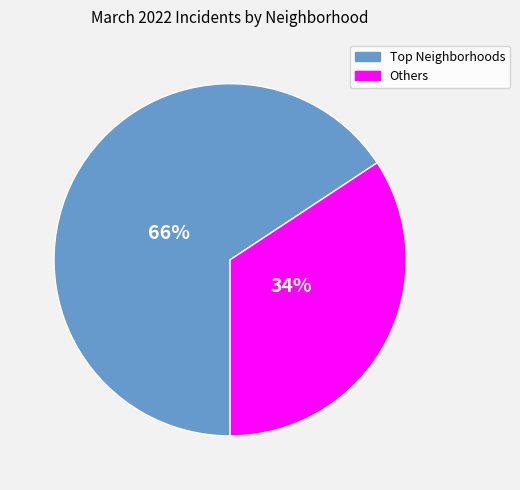

How many slices are in this pie chart?

2